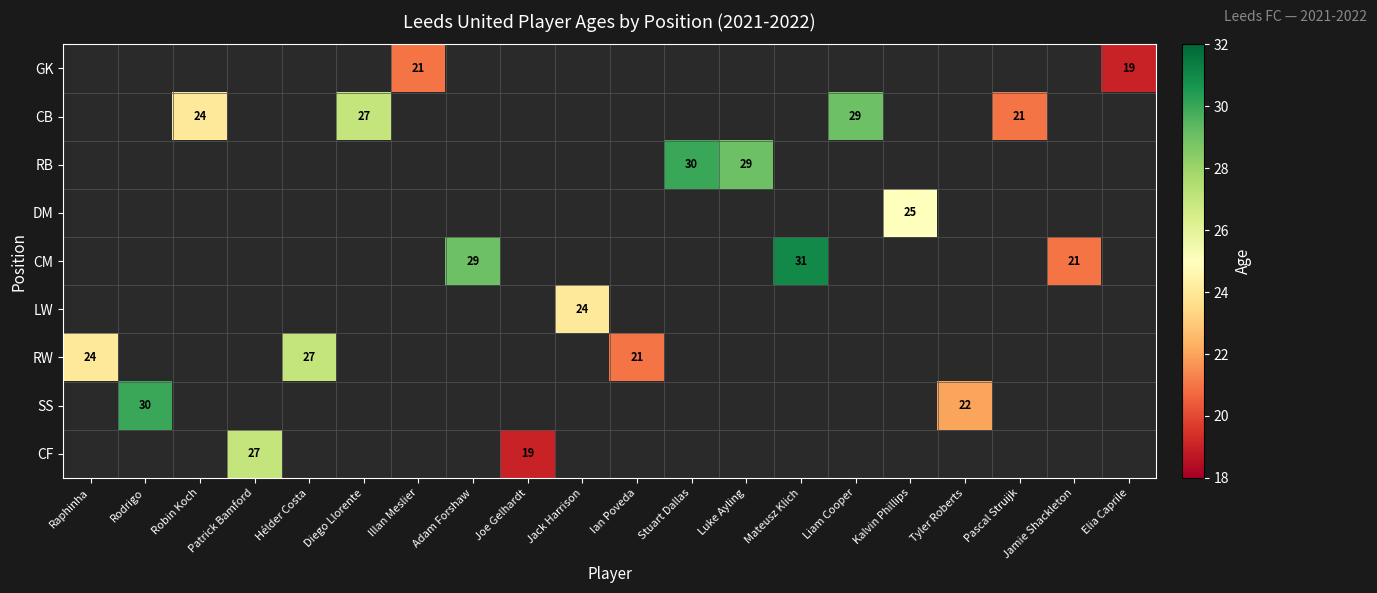

Between Illan Meslier and Pascal Struijk, which is larger?

Pascal Struijk